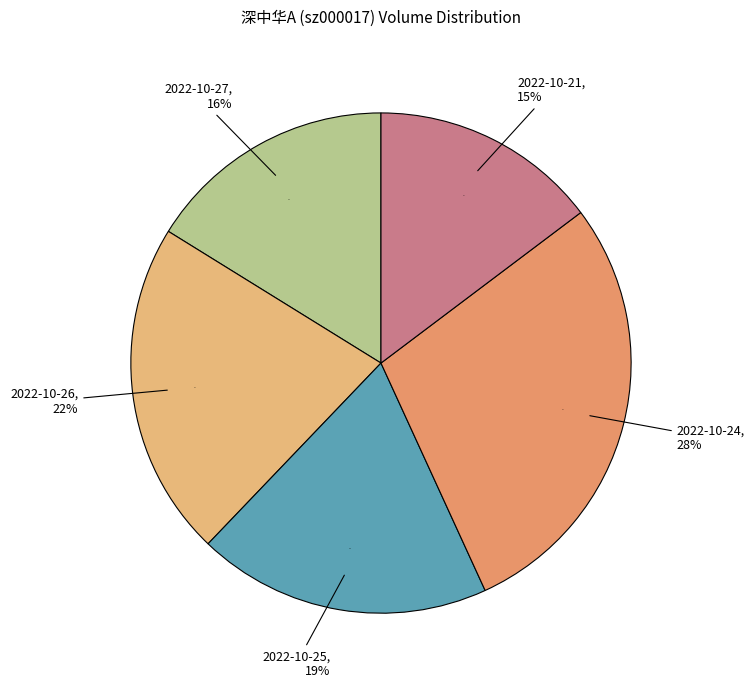

Which category has the smallest portion of the pie?

2022-10-21